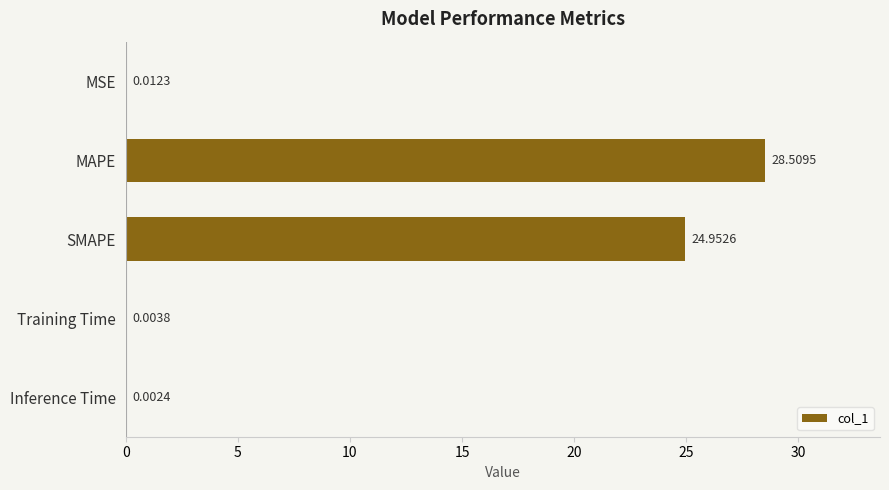

Which has a higher value, Inference Time or Training Time?

Training Time